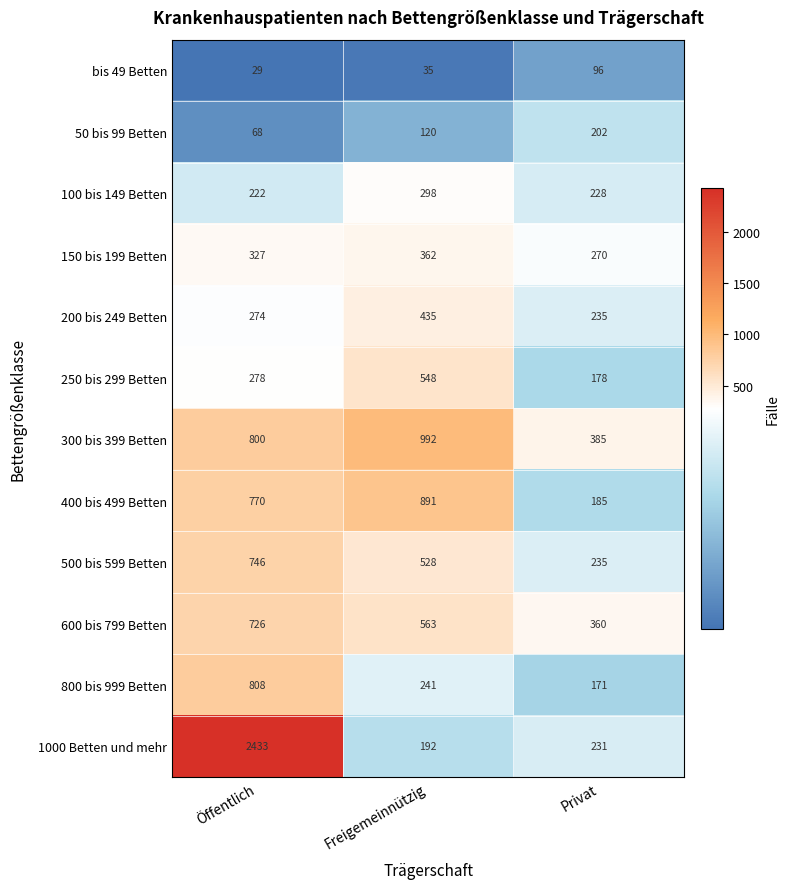

Rank the categories by 800 bis 999 Betten value from lowest to highest.

Privat, Freigemeinnützig, Öffentlich